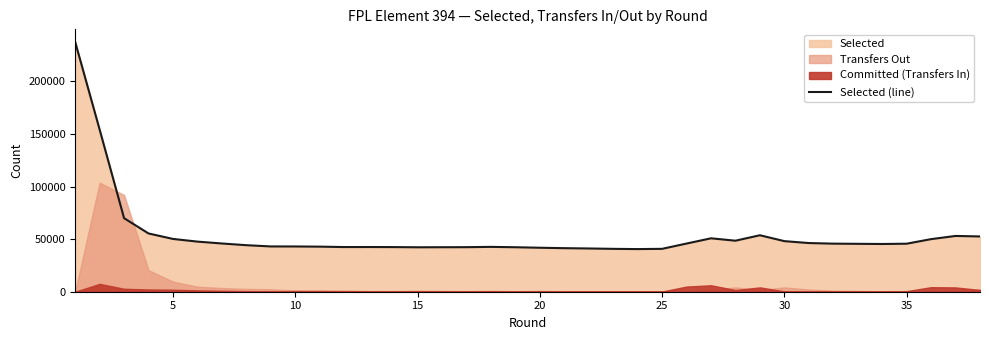

How many lines are shown in the chart?

1